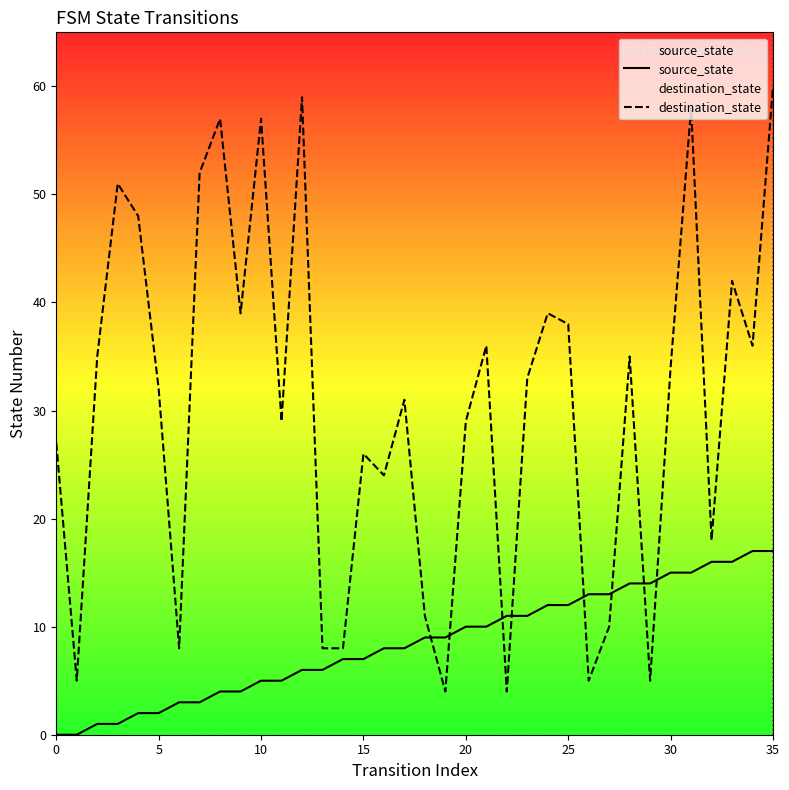

The destination_state series shows 39 at 24. True or false?

True